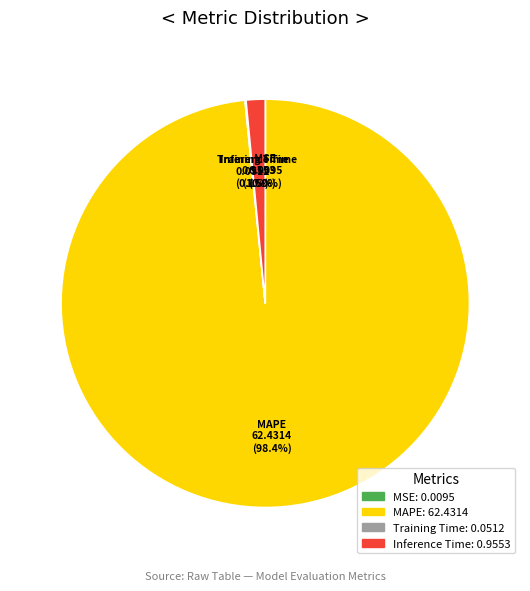

Which slice is the largest?

MAPE